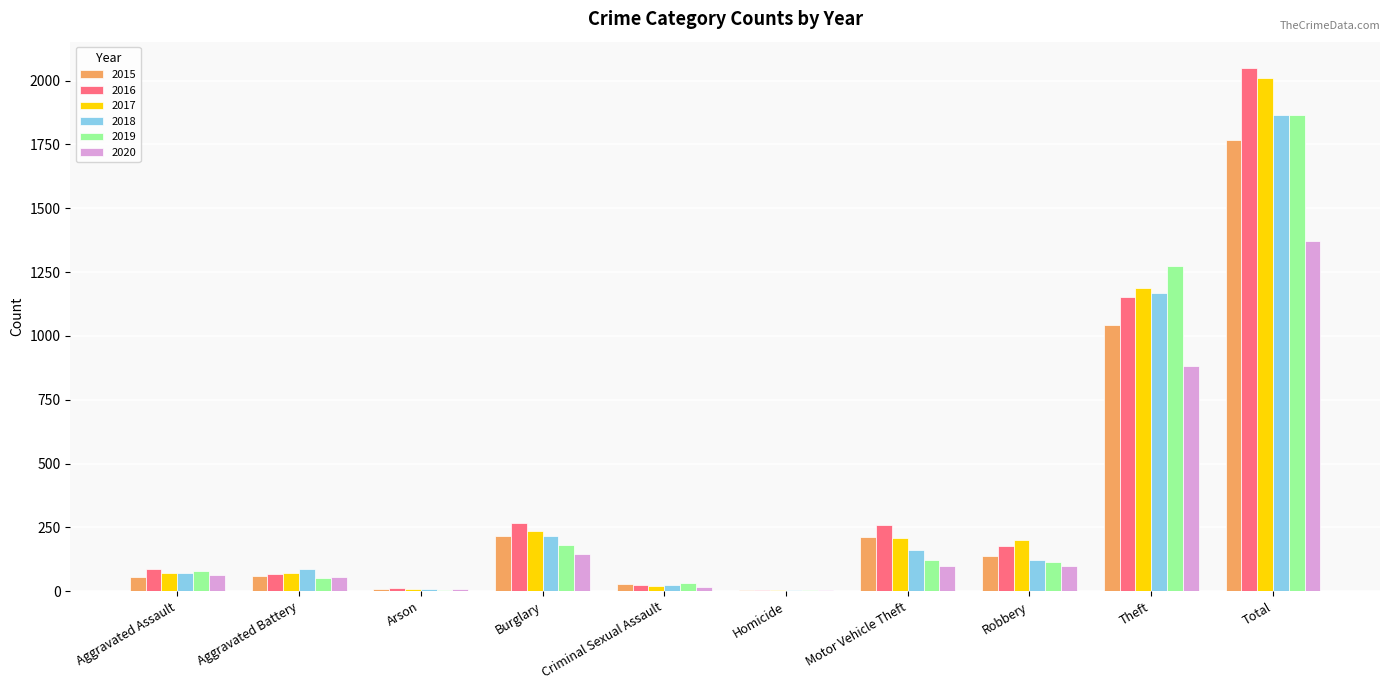

What is the sum of the 2015 values at Total and Theft?

2809